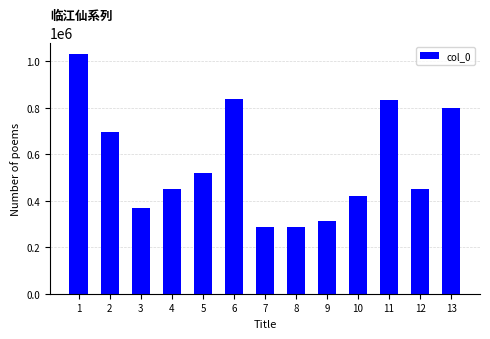

What is the maximum value shown in the chart?

1030130